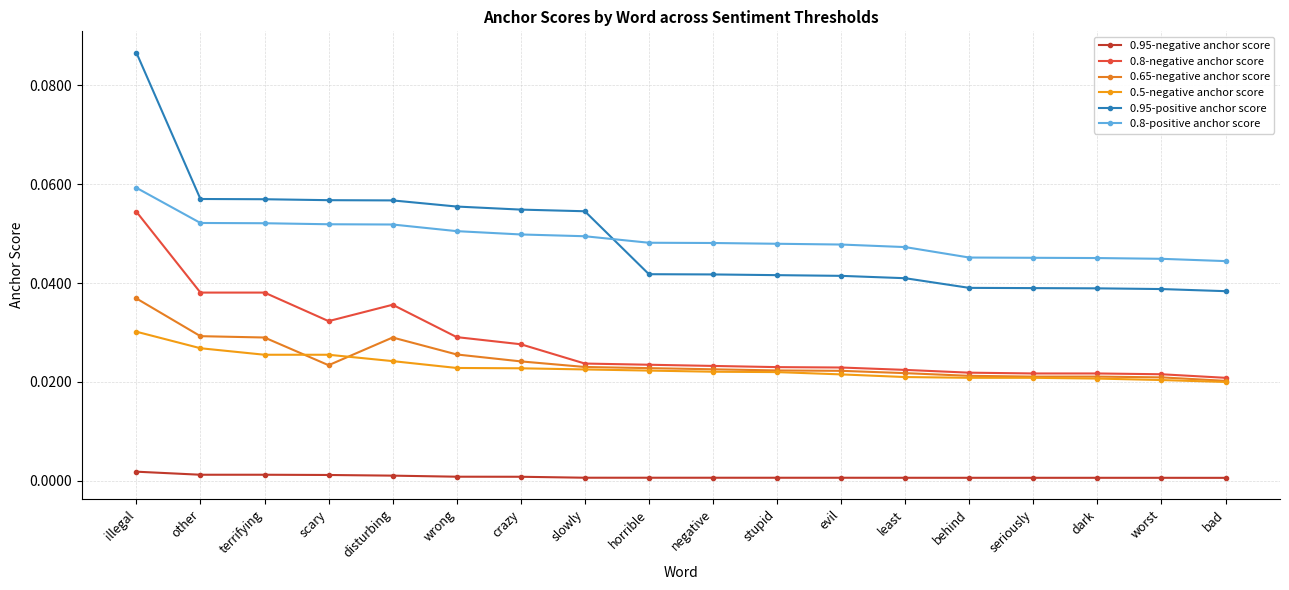

At which label is 0.65-negative anchor score closest to 0?

bad